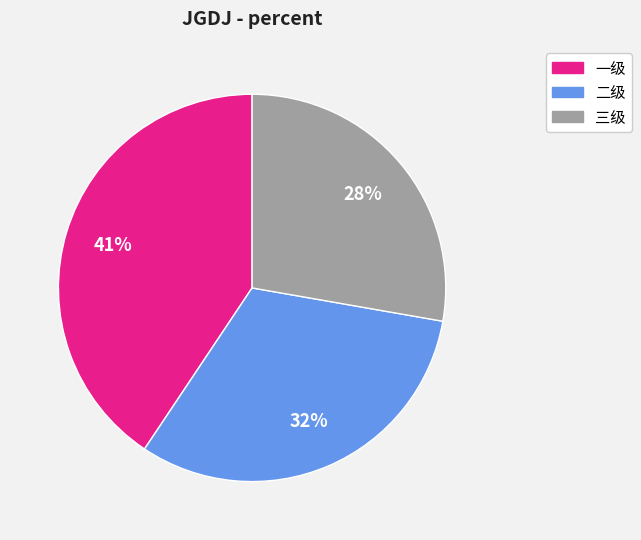

Between 二级 and 三级, which is larger?

二级